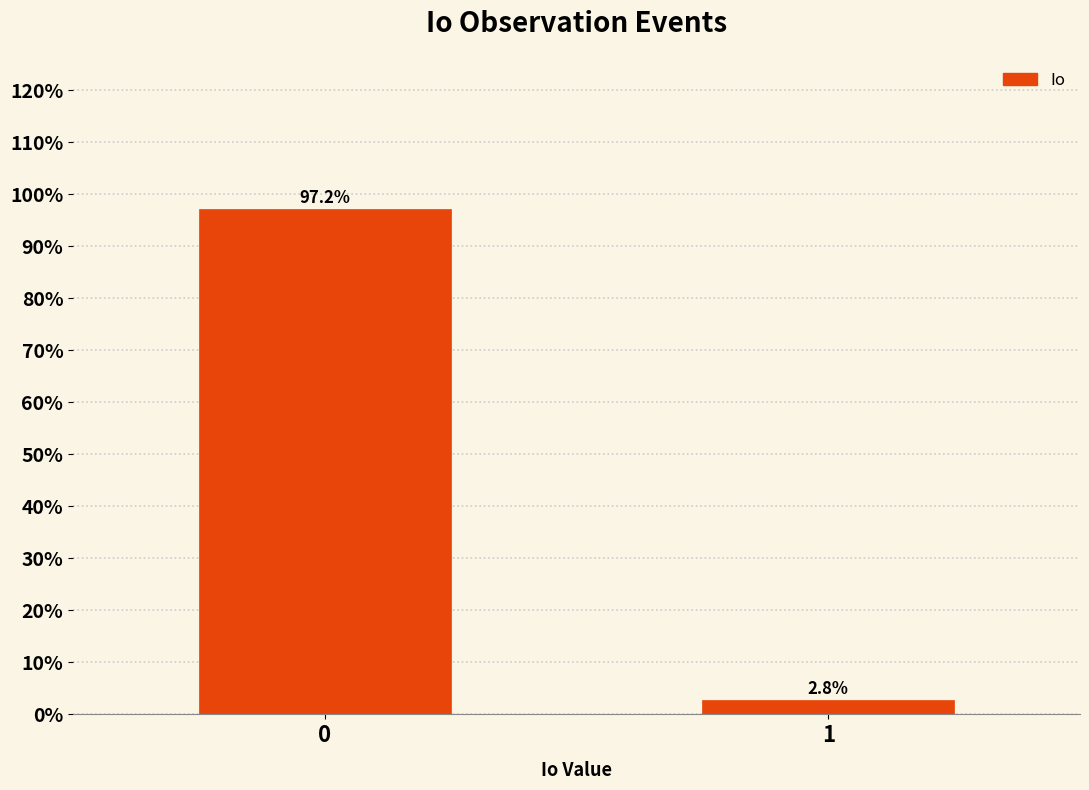

Reading right to left, extract all data points from this chart.

1=2.8	0=97.2